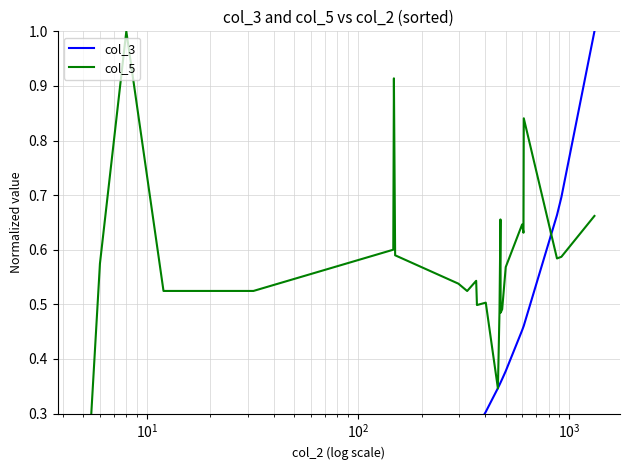

What are all the series names shown in the legend?

col_3, col_5